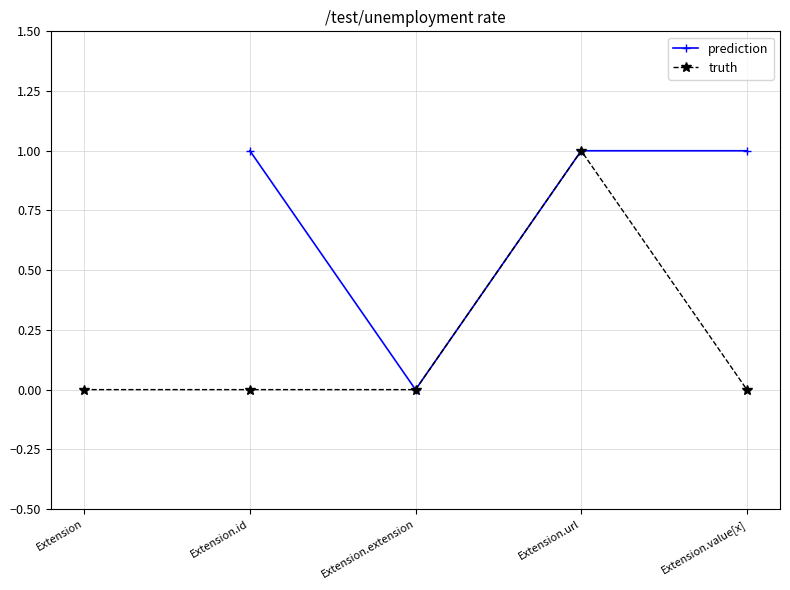

What is the sum of the prediction values at Extension.id and Extension.extension?

1.0